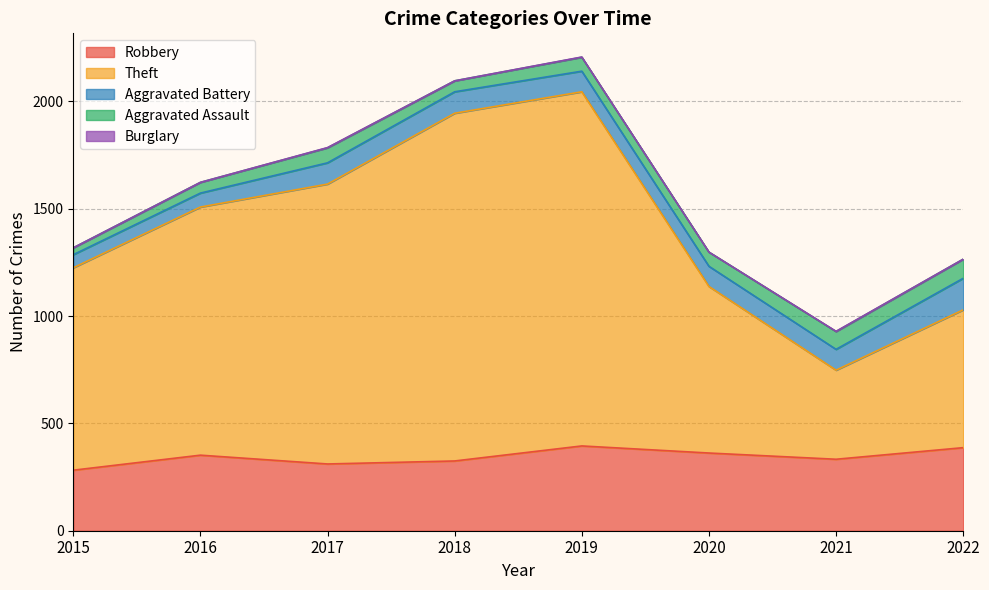

What is the value of the Aggravated Assault point at the 5th from the left?

65